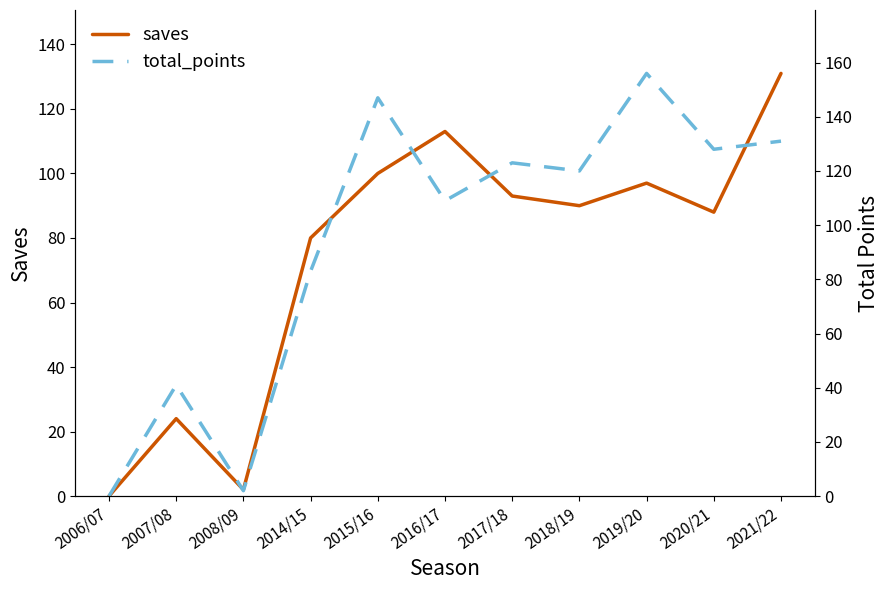

What is the difference between the maximum and minimum values in the total_points series?

156